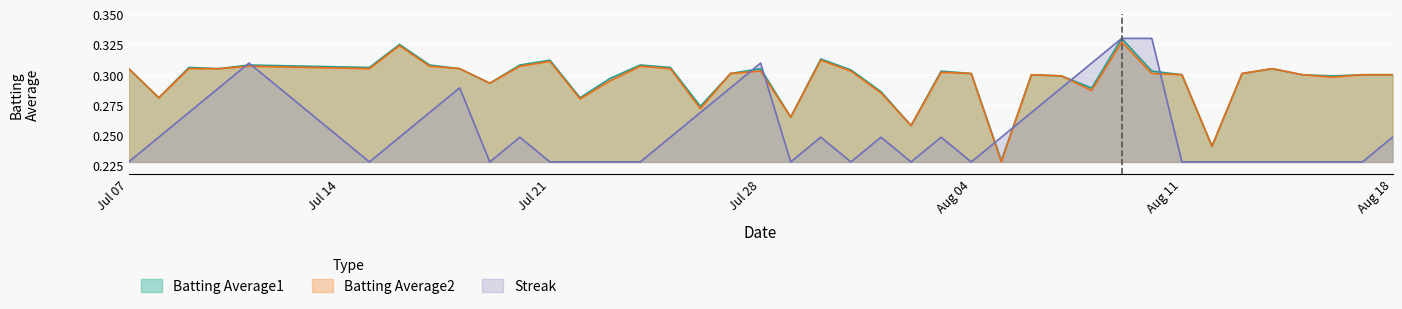

How many times do Batting Average2 and Streak cross each other?

8